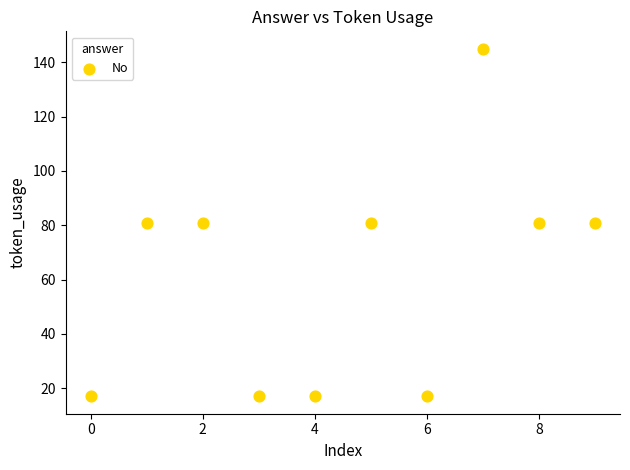

What is the average Y value?

62